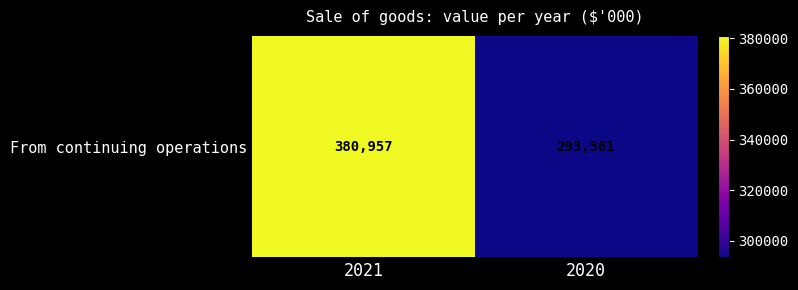

True or false: the data shows 518502 at 2021.

False